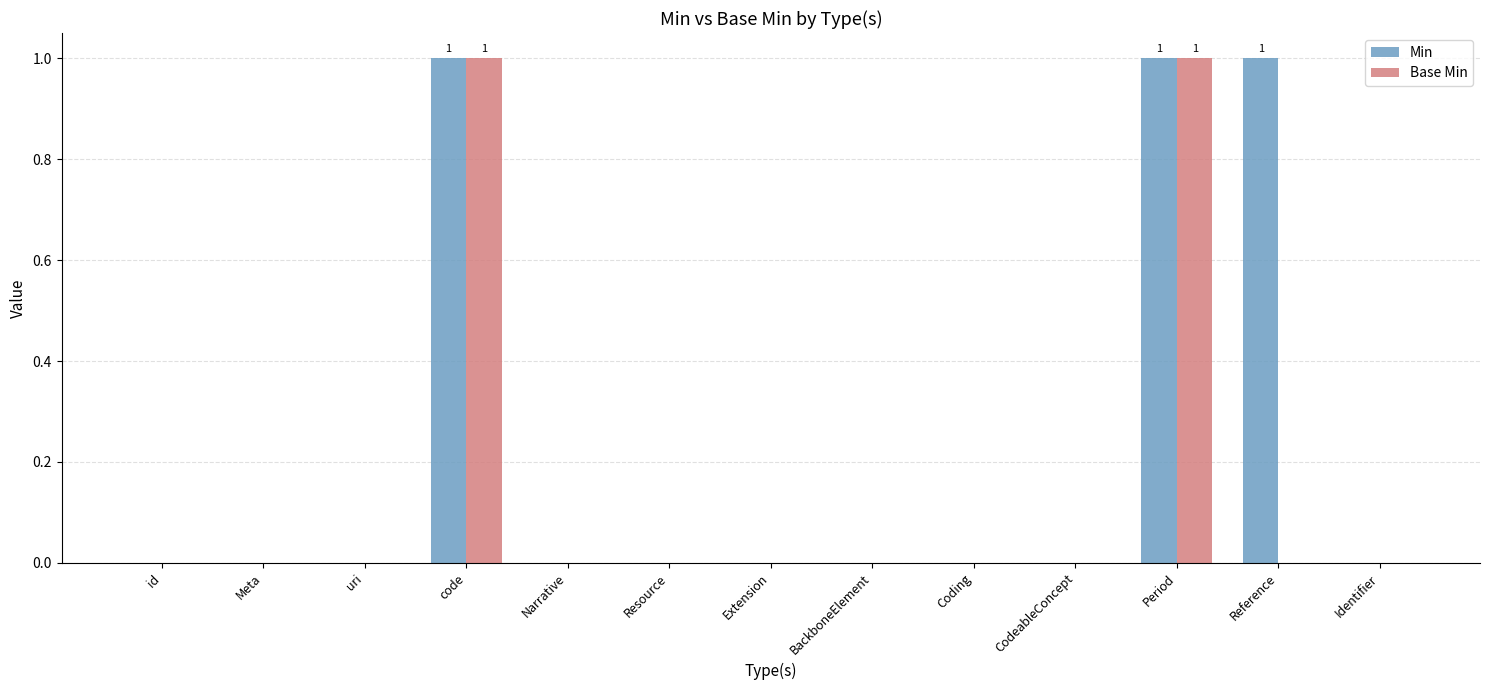

What is the sum of all Base Min values?

2